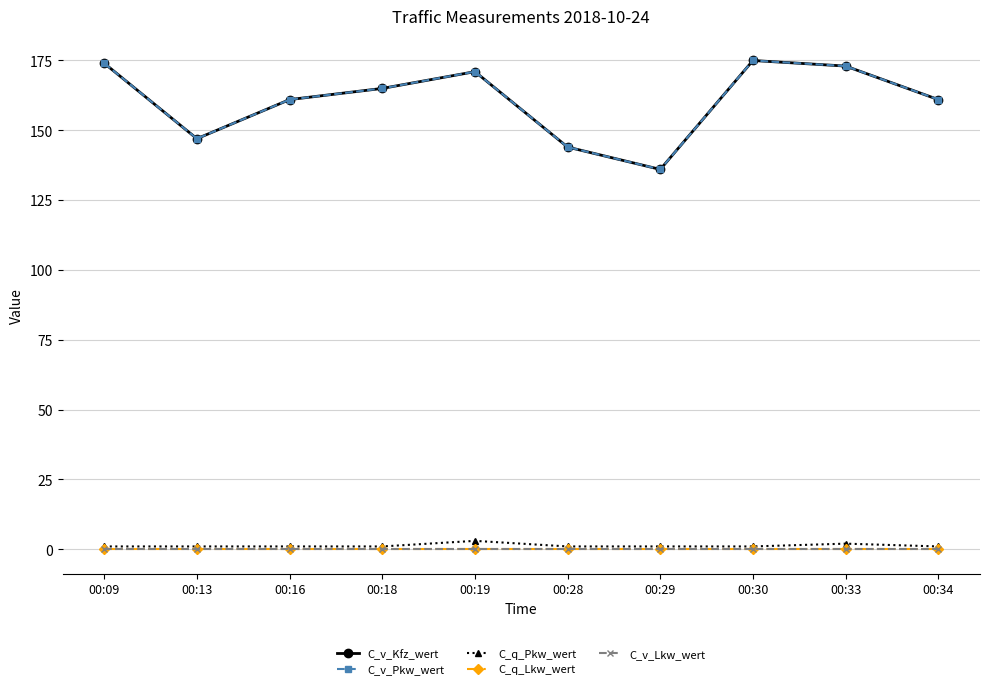

Is the value of C_q_Pkw_wert at 00:34 greater than the value of C_v_Pkw_wert at 00:09?

No